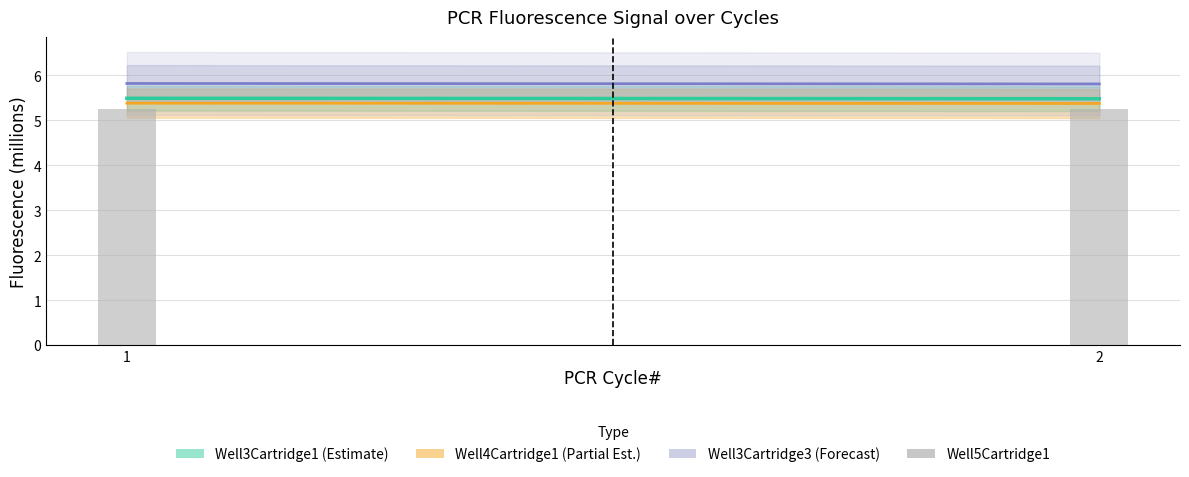

Count the values in the range 5 to 6.

2